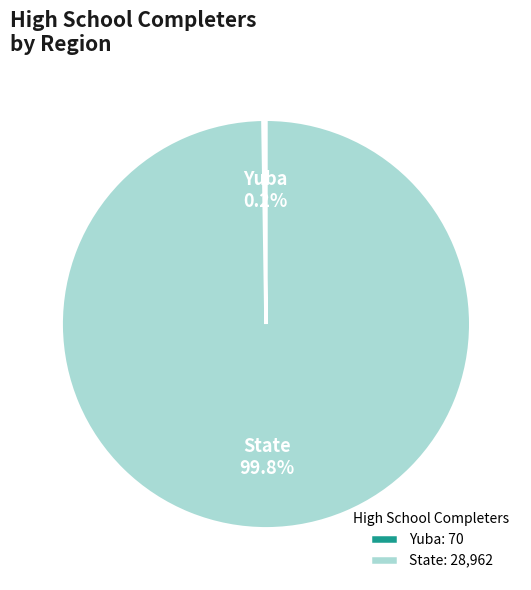

Is State the majority of the pie?

Yes